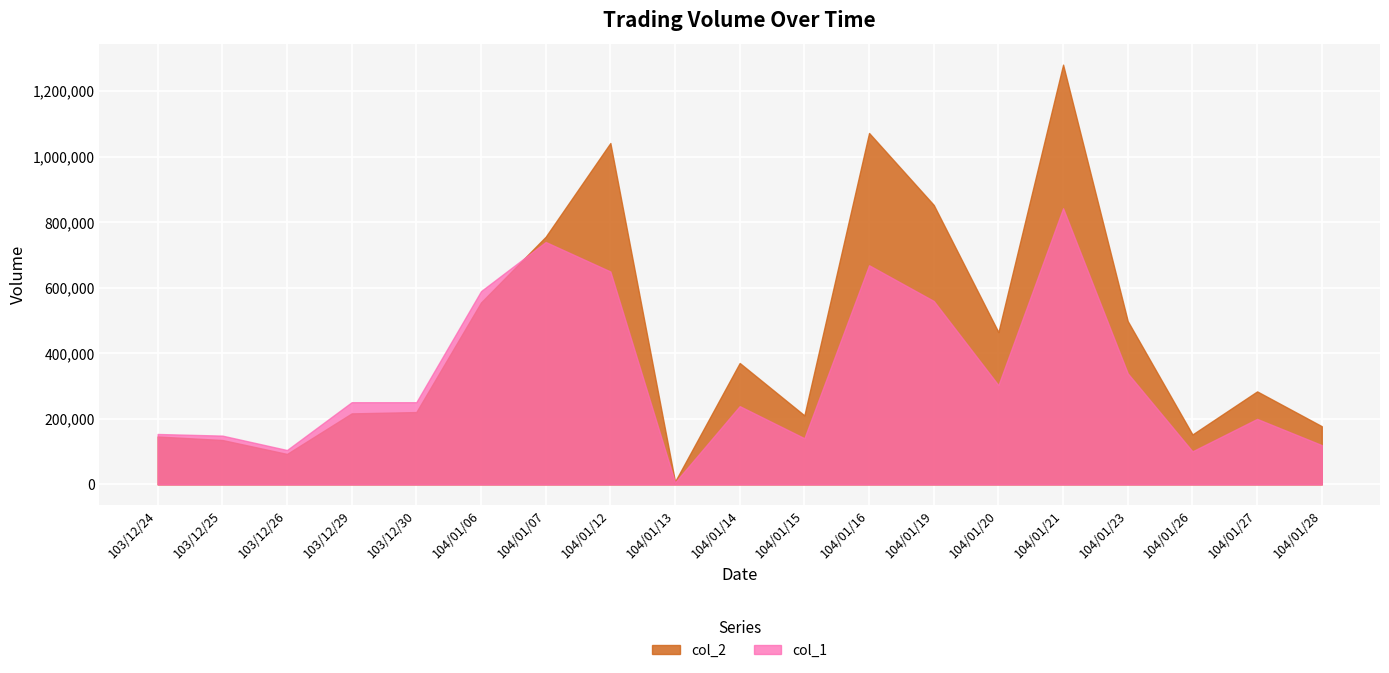

After their last crossing, which series has the higher values: col_2 or col_1?

col_2